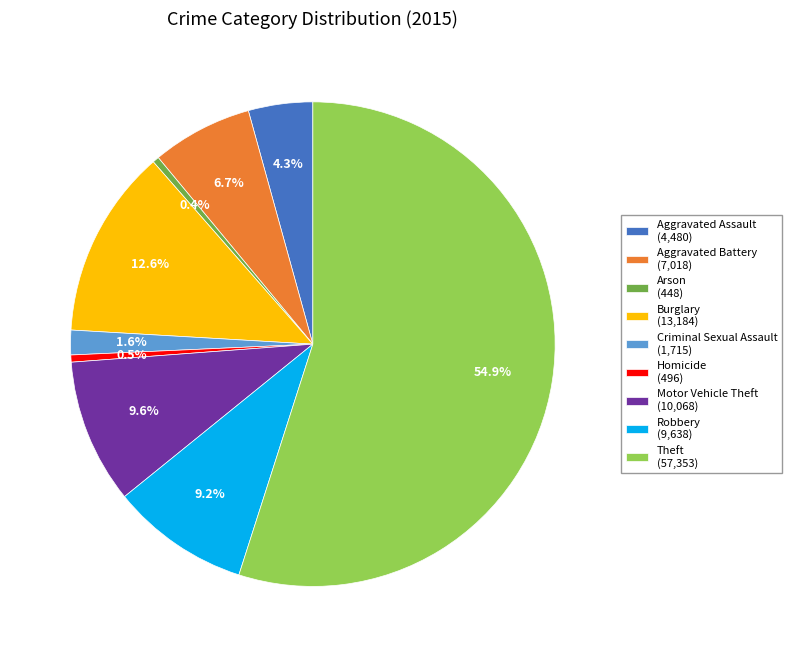

True or false: Arson accounts for 0% of the total.

True